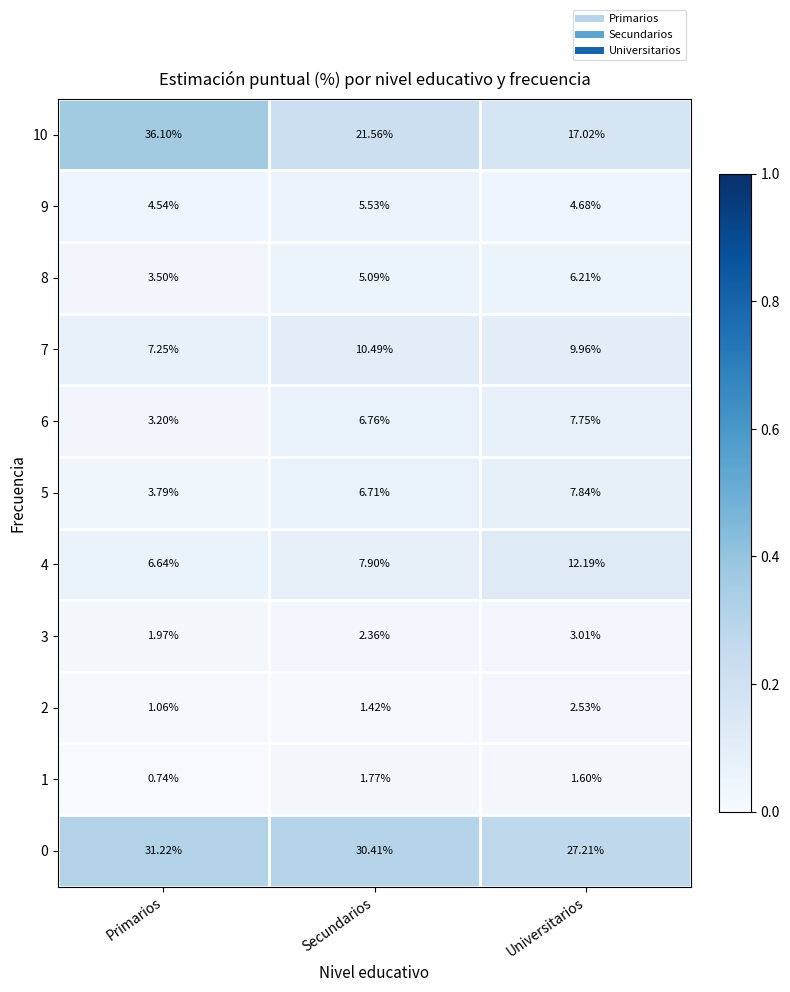

Which label corresponds to the smallest value in the chart?

Primarios